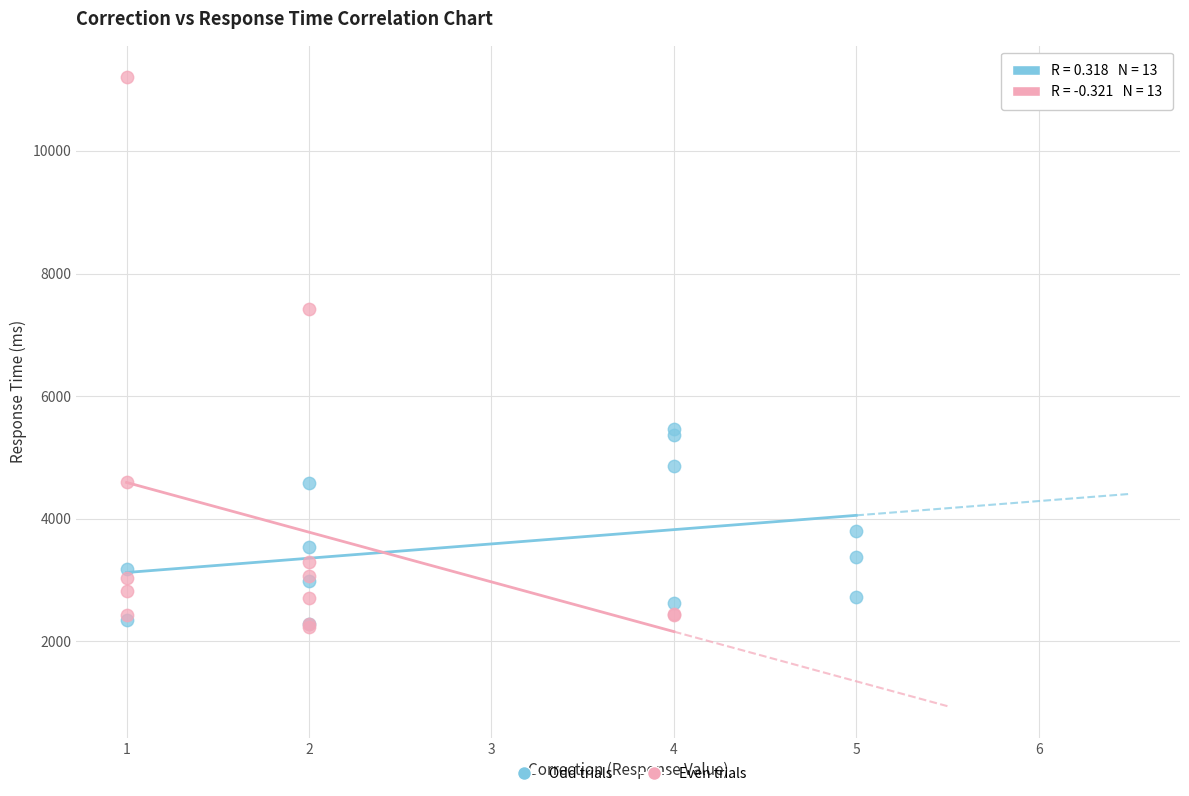

Which series contains the highest Y value?

Even trials